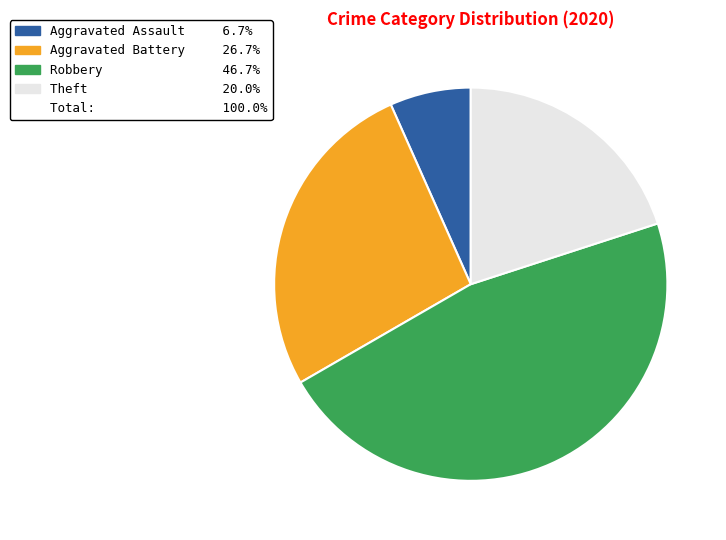

Is there any slice that represents more than half of the pie?

No